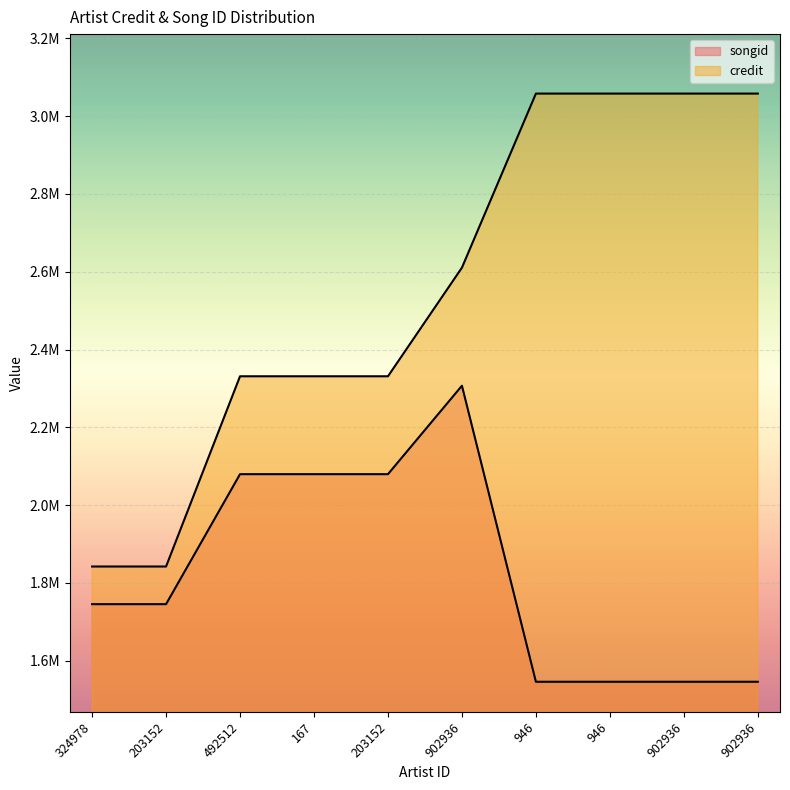

Which series changed the most between 902936 and 902936?

songid